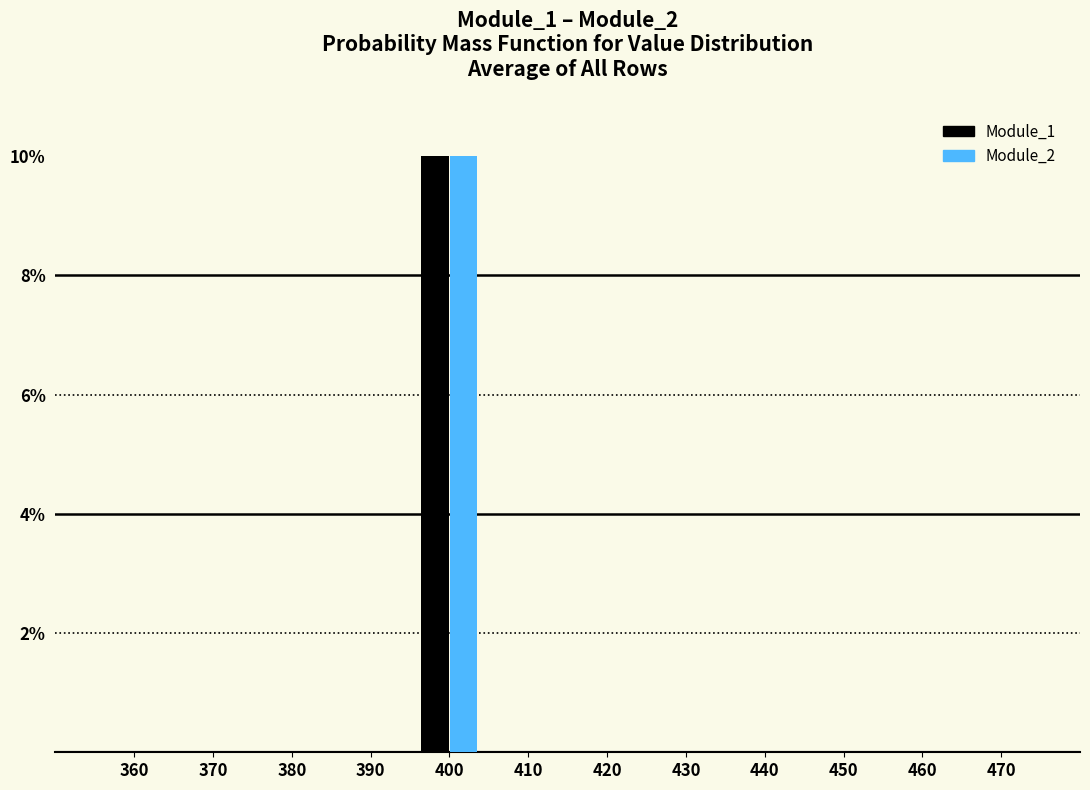

Are the bars horizontal?

No